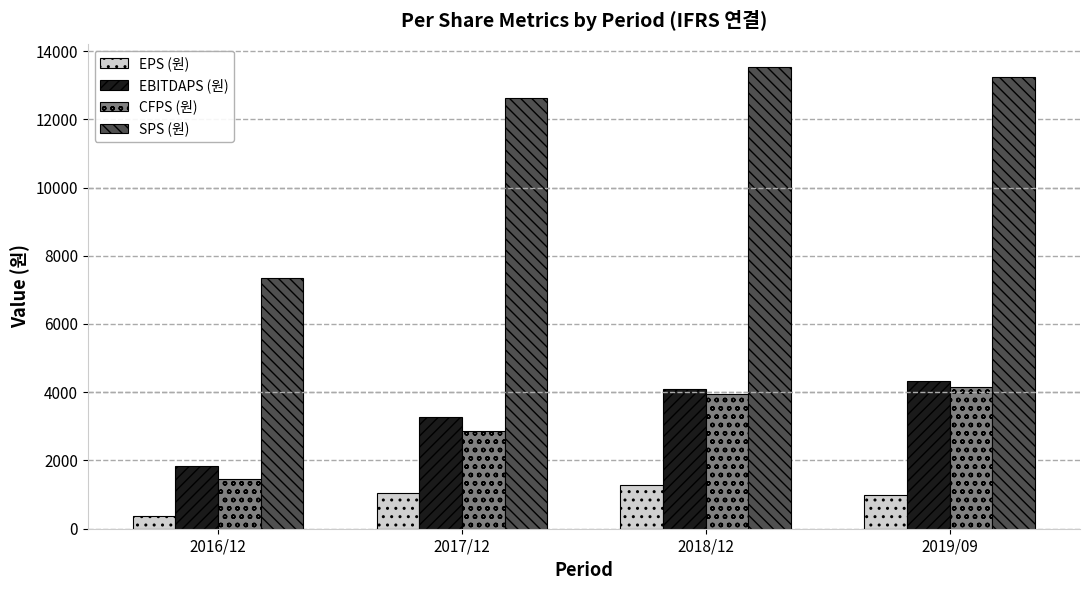

Read the EPS (원) value at 2016/12.

387